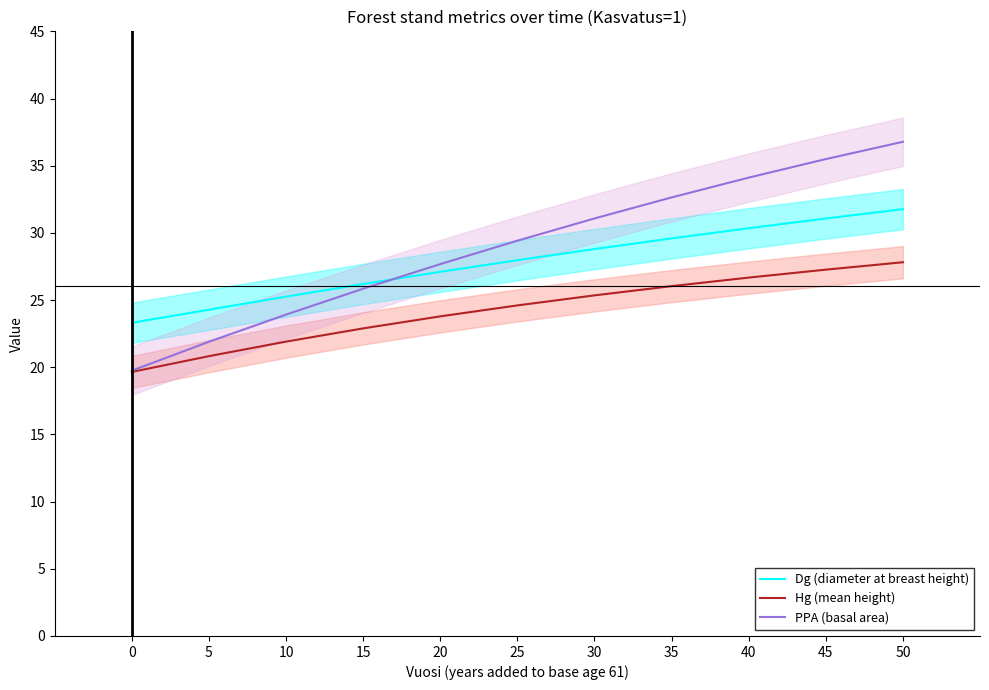

What is the total value across all series at 20?

78.6